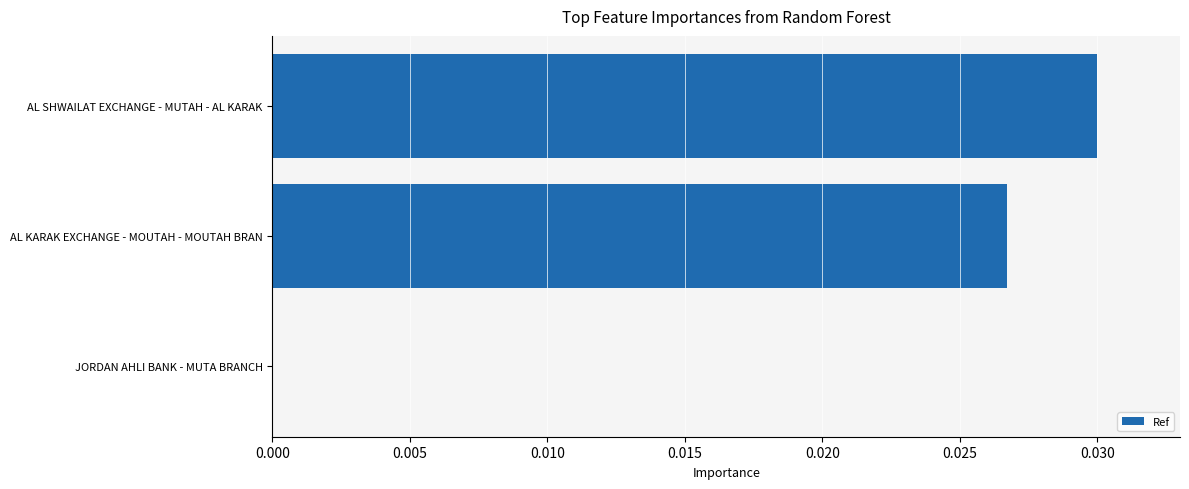

Are the bars horizontal?

Yes